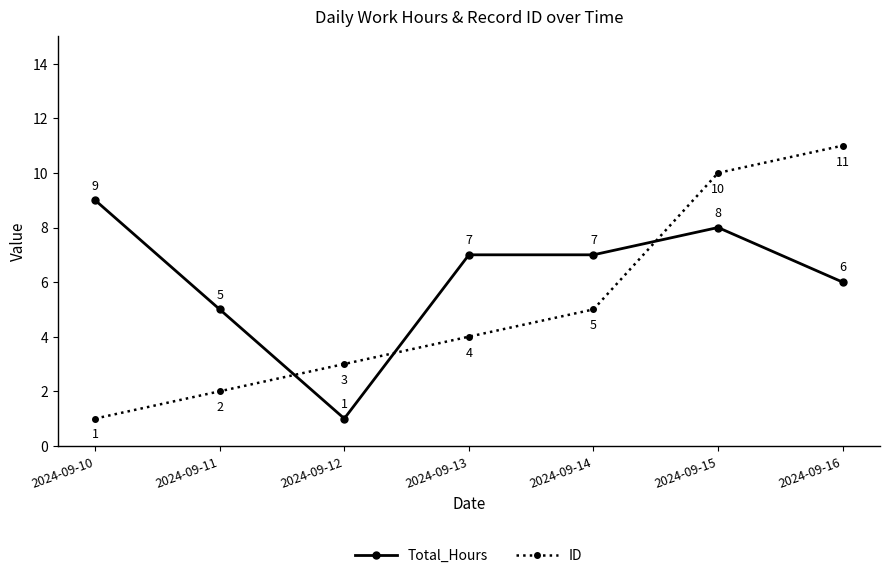

Is the value of Total_Hours at 2024-09-11 greater than the value of ID at 2024-09-15?

No